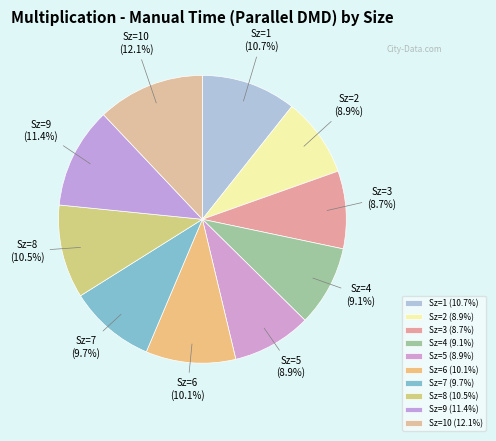

Count the number of slices in the pie.

10